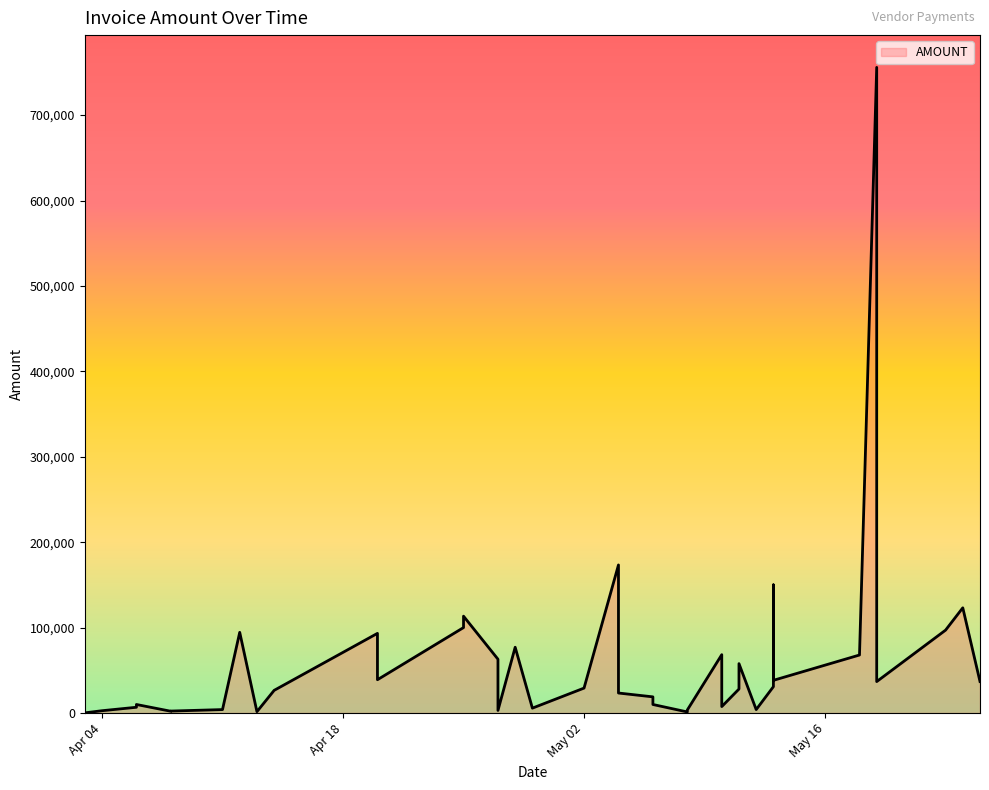

Reading left to right, what are all the values shown in this chart?

124.0	2649.0	6699.0	9940.0	2020.0	2255.0	3975.0	94430.0	1540.0	26491.0	93220.0	38940.0	100000.0	113339.0	62945.9	2990.0	76971.0	5665.0	29140.0	173342.0	23364.0	18880.0	9940.0	1211.0	3525.0	68263.0	7488.0	28037.0	38527.0	57791.0	3983.0	30810.0	150000.0	38238.0	67874.0	755898.0	36757.0	96996.0	123133.0	36816.0